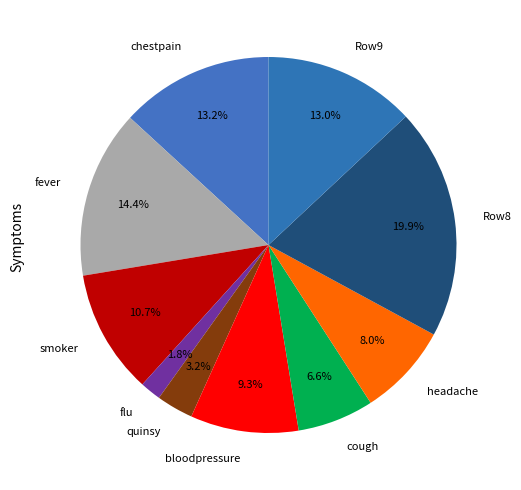

Does any single category account for the majority?

No